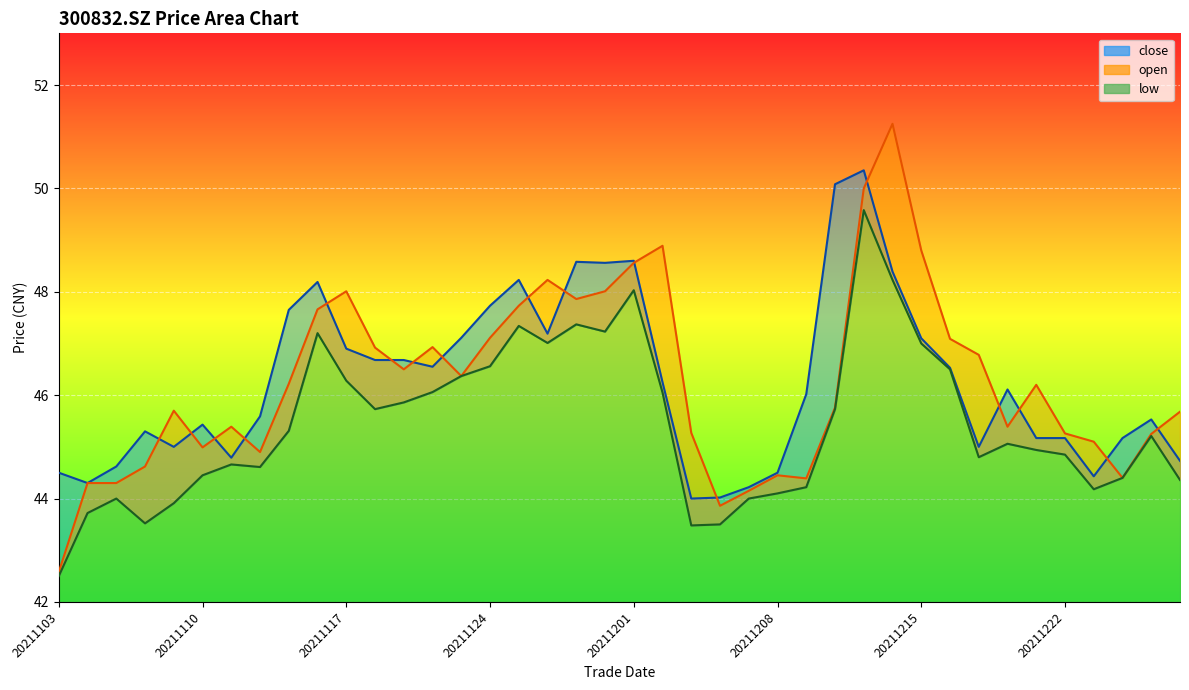

True or false: open and close cross at least once.

True